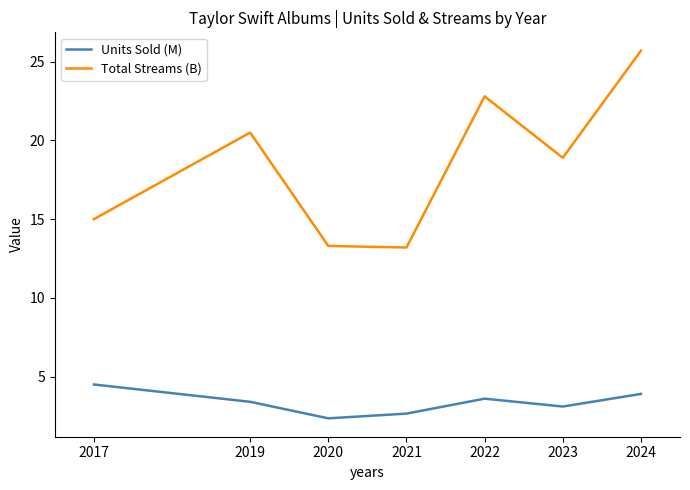

What is the spread (max minus min) of values at 2019?

17.1